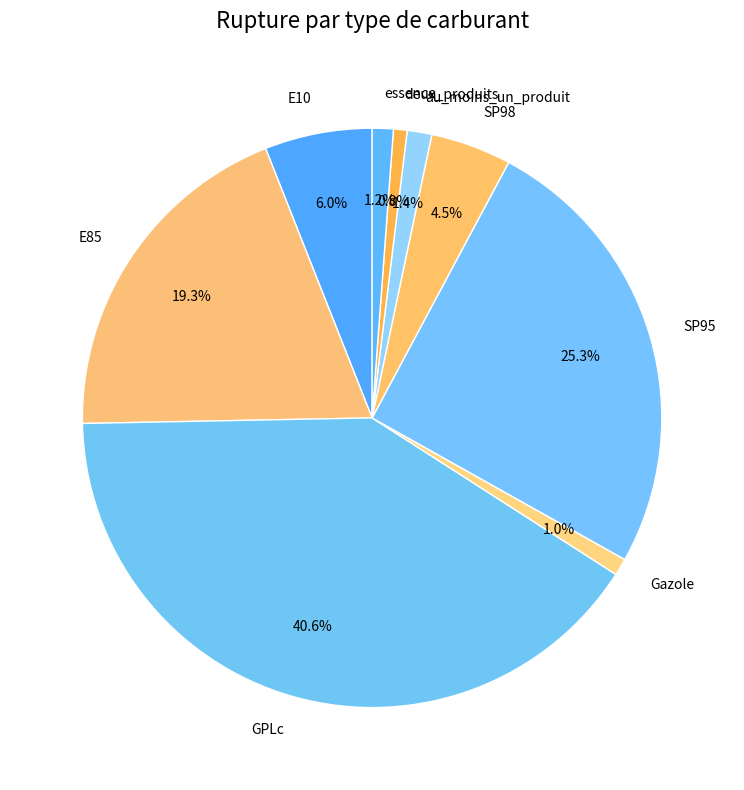

What is the largest slice in the pie chart?

GPLc